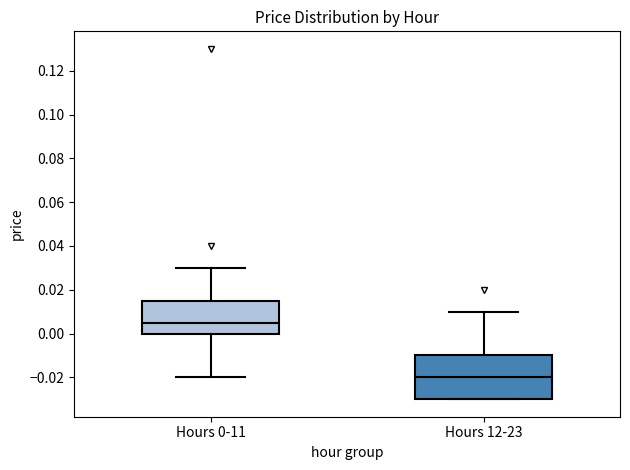

Reading left to right, transcribe this box plot: for each box, give where its median line is, the range the box spans, and where its two whiskers end, as read against the y-axis. The values are not printed on the chart, so give them approximately, as read against the axis.

Hours 0-11: median 0.006, box 0.000 to 0.016, whiskers -0.020 to 0.030
Hours 12-23: median -0.020, box -0.030 to -0.010, whiskers -0.030 to 0.010